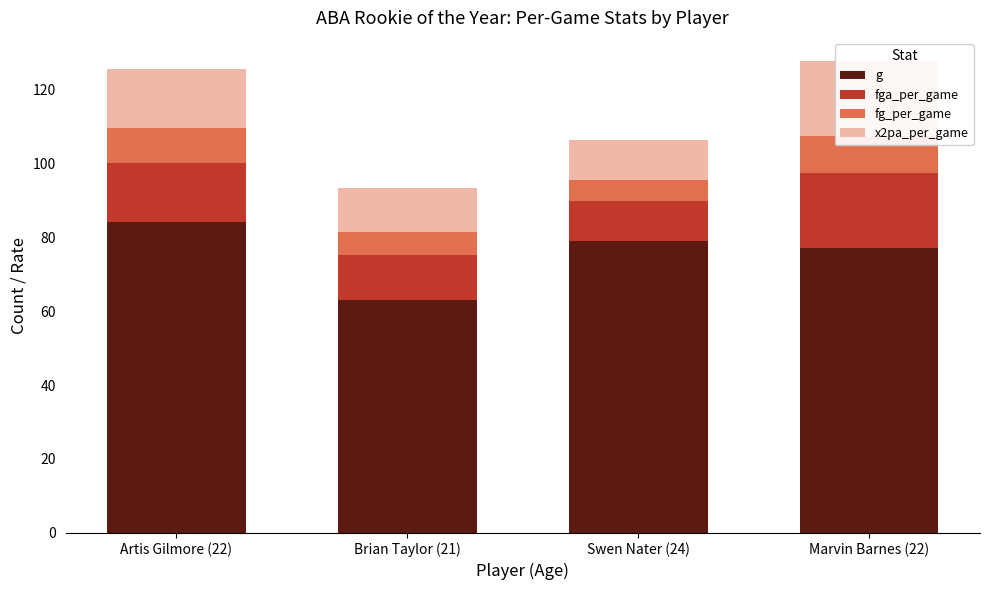

What is the difference between the g values at Artis Gilmore (22) and Swen Nater (24)?

5.0